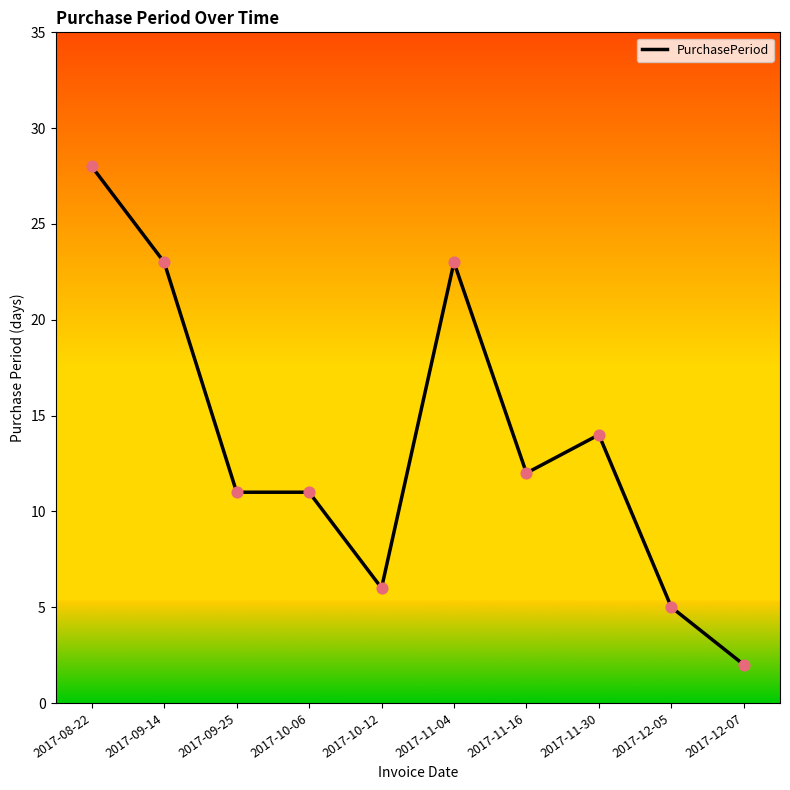

Approximately how many times larger is the value at 2017-10-12 compared to 2017-12-05?

1.2